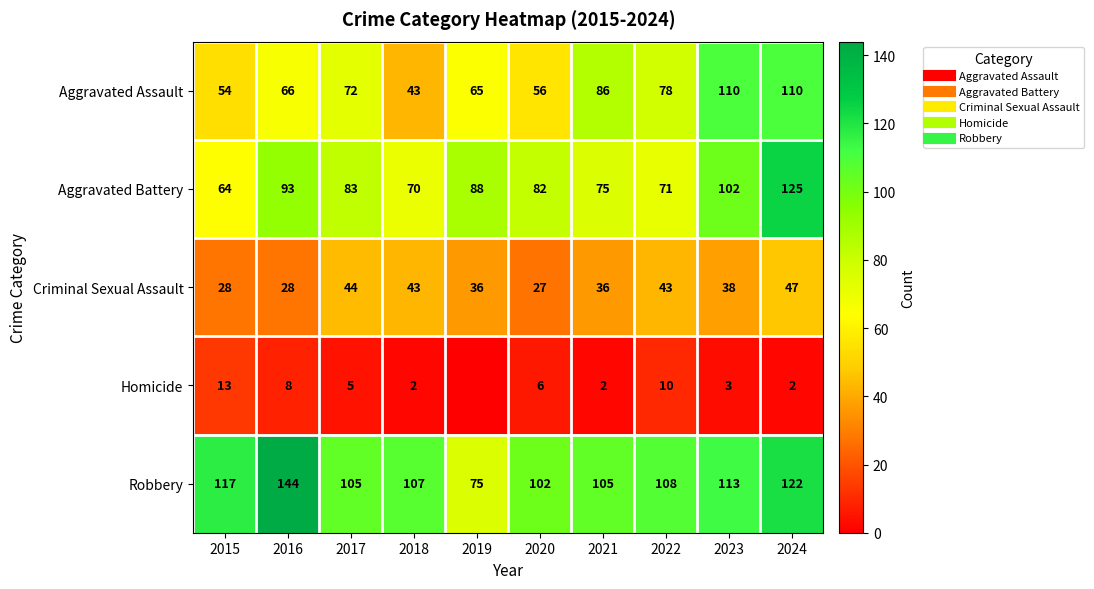

Where does the Aggravated Battery series first go above 83?

2016